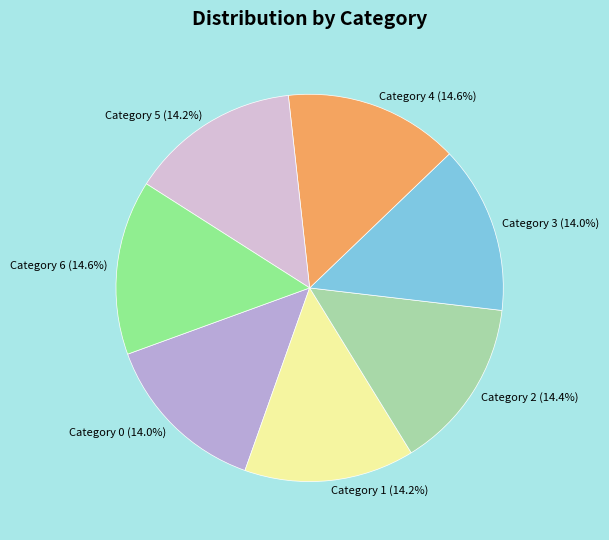

Count the number of slices in the pie.

7